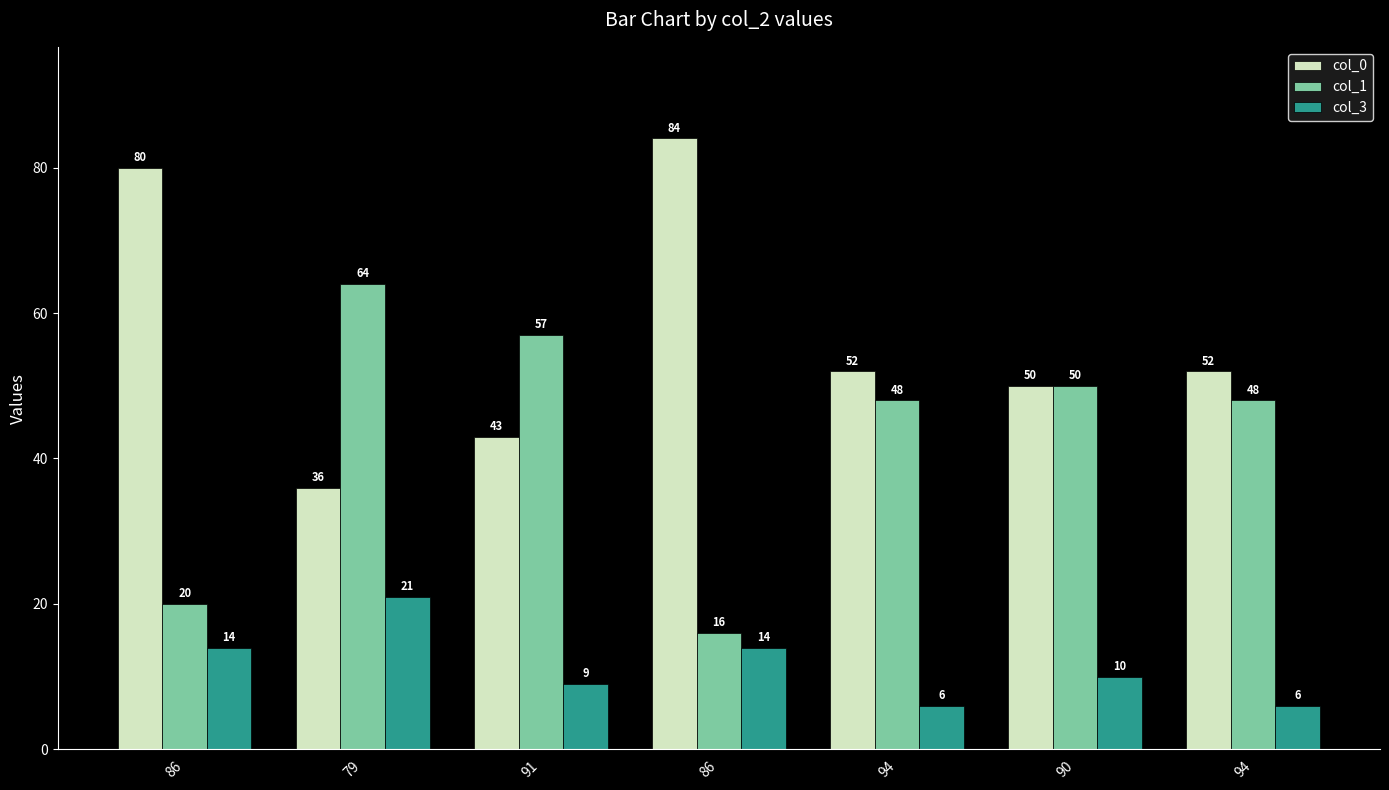

Reading right to left, what are all the values shown in this chart?

col_0: 94=52	90=50	94=52	86=84	91=43	79=36	86=80
col_1: 94=48	90=50	94=48	86=16	91=57	79=64	86=20
col_3: 94=6	90=10	94=6	86=14	91=9	79=21	86=14